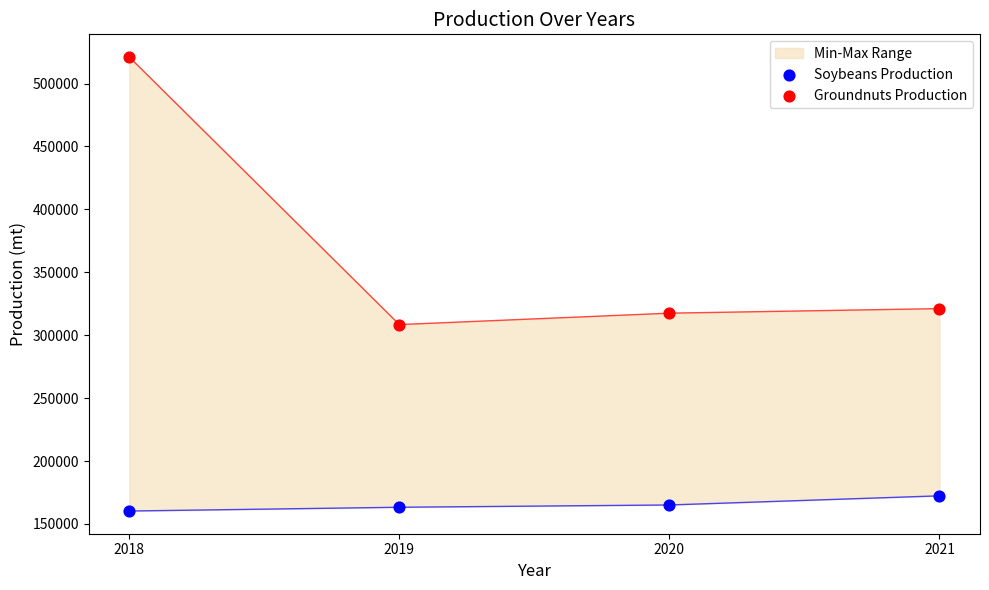

Is the value of Soybeans Production at 2018 greater than the value of Groundnuts Production at 2021?

No